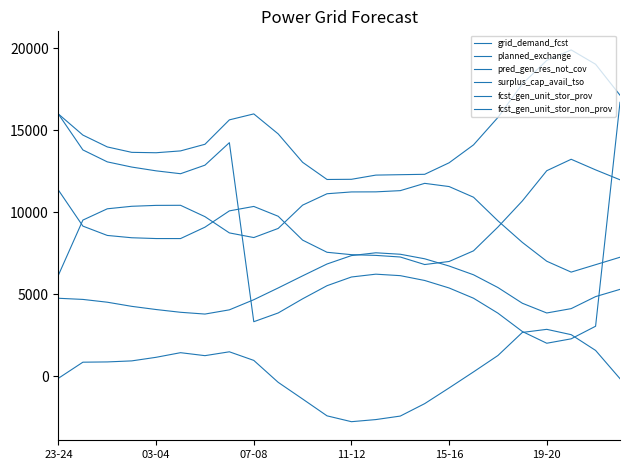

True or false: planned_exchange and pred_gen_res_not_cov intersect in this chart.

True